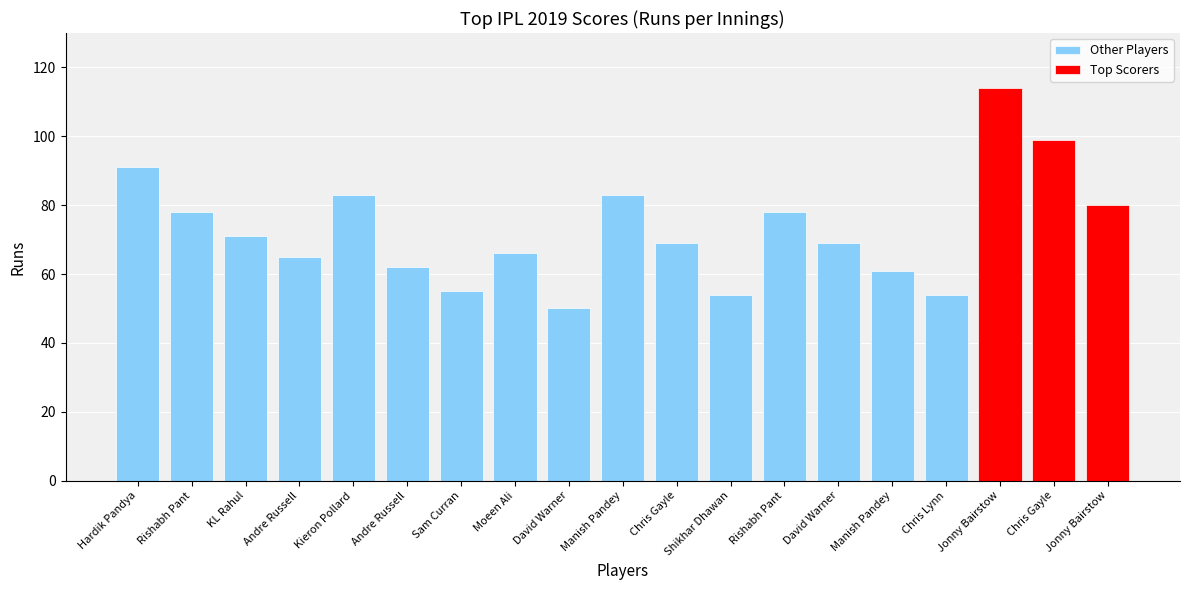

Reading left to right, list all the values displayed in this chart.

Hardik Pandya=91	Rishabh Pant=78	KL Rahul=71	Andre Russell=65	Kieron Pollard=83	Andre Russell=62	Sam Curran=55	Moeen Ali=66	David Warner=50	Manish Pandey=83	Chris Gayle=69	Shikhar Dhawan=54	Rishabh Pant=78	David Warner=69	Manish Pandey=61	Chris Lynn=54	Jonny Bairstow=114	Chris Gayle=99	Jonny Bairstow=80